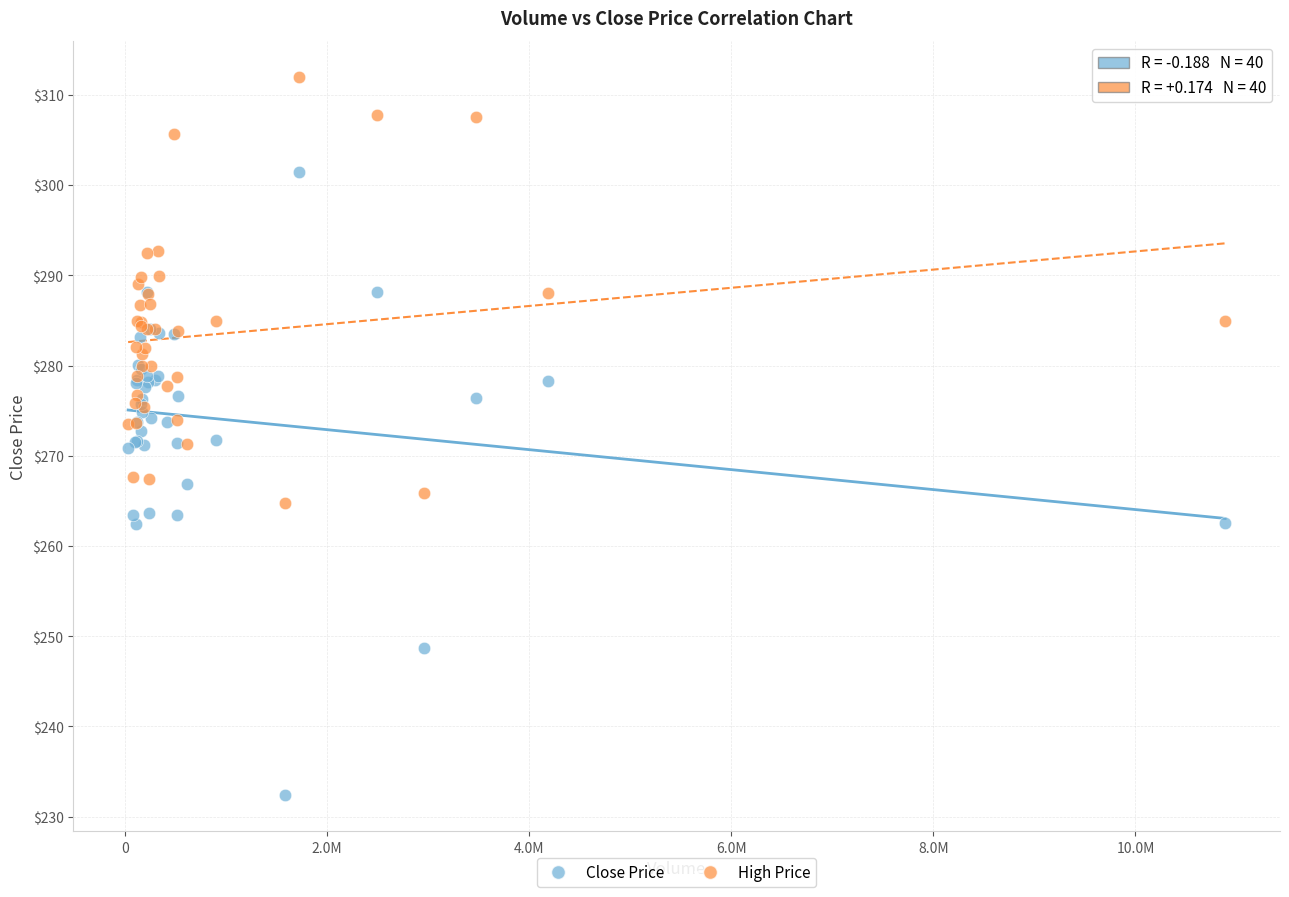

Which series reaches the maximum Y coordinate?

High Price